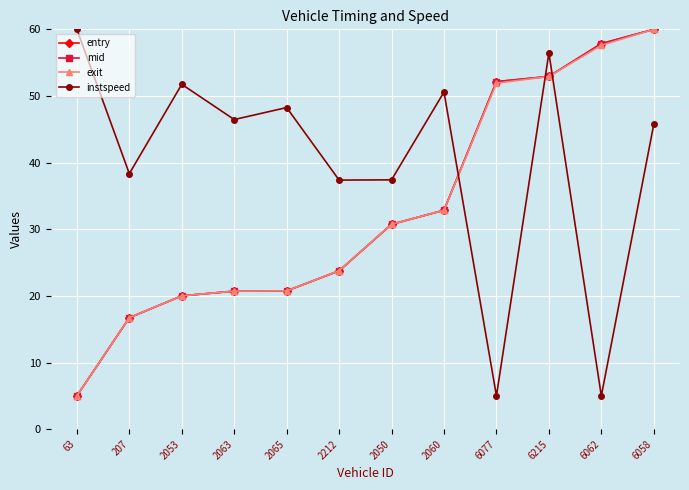

The value of mid at 6215 is 52.9. True or false?

True